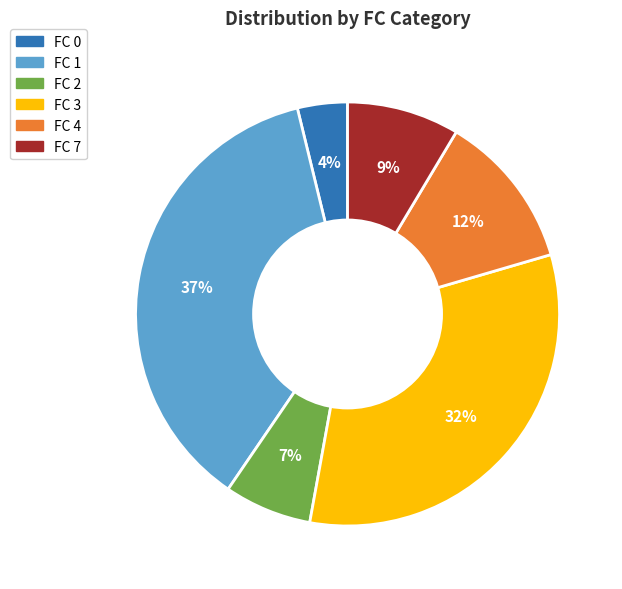

How many slices are in this pie chart?

6